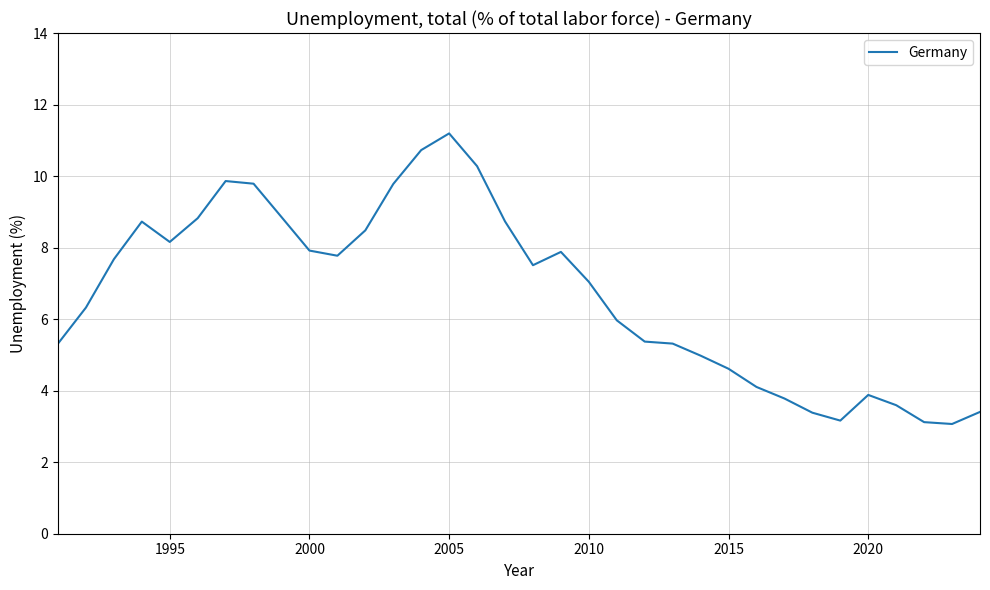

What is the difference between the maximum and minimum values?

8.1